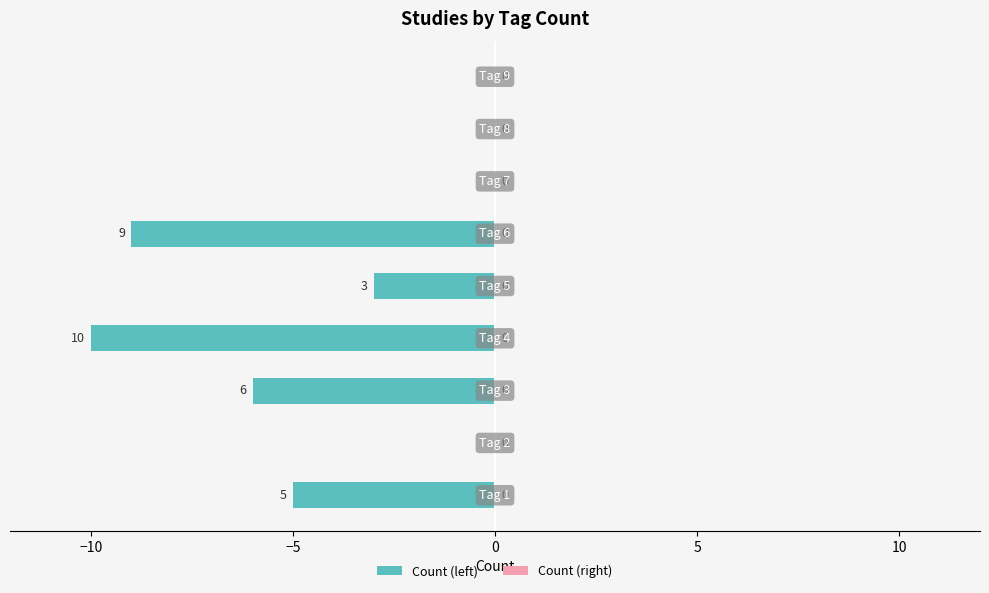

What is the sum of all values?

-33